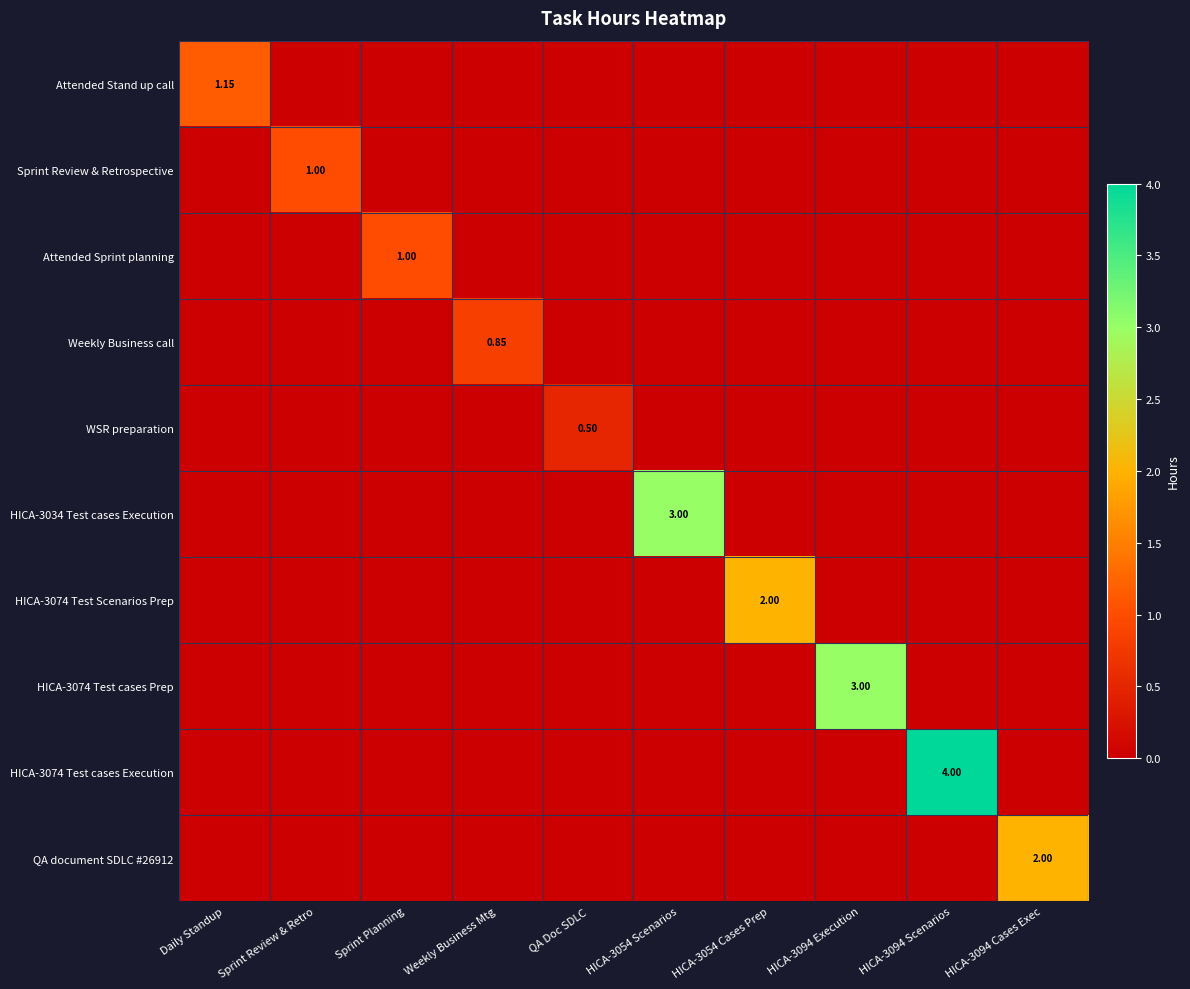

What is the total value across all series at HICA-3054 Scenarios?

3.0